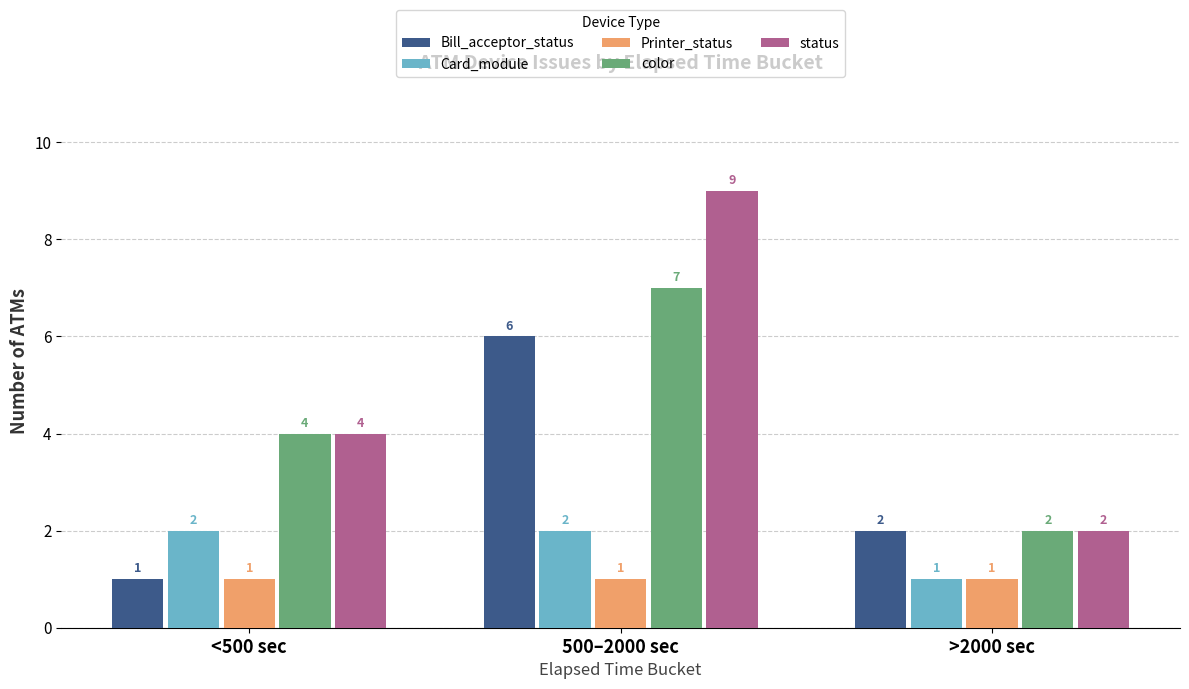

What is the sum of all Card_module values?

5